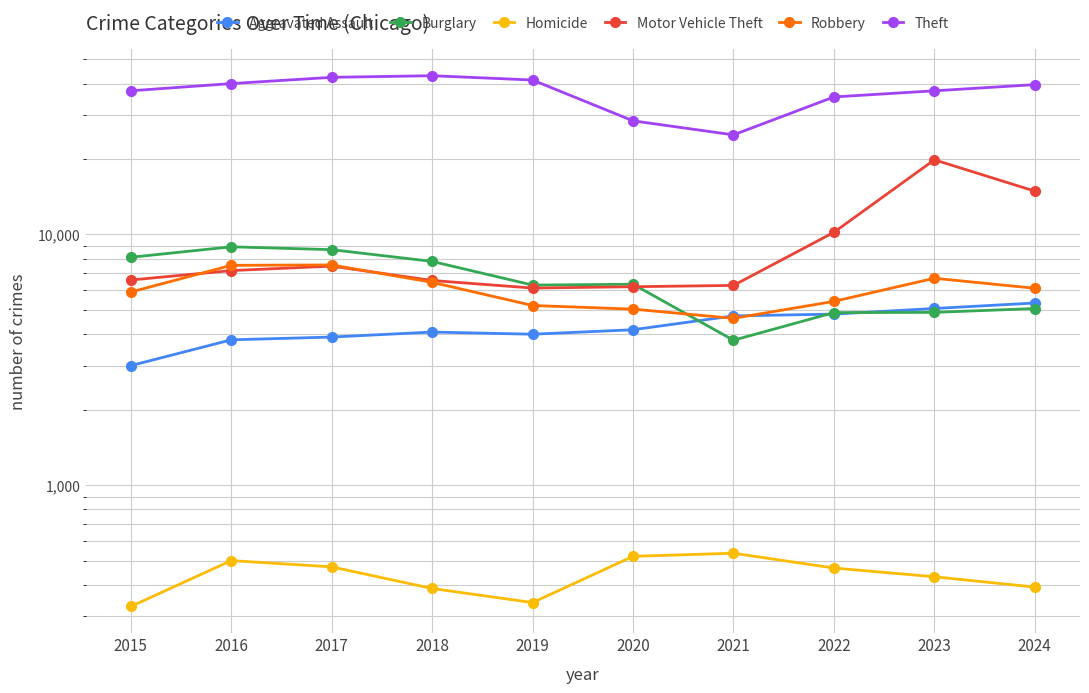

What are all the series names shown in the legend?

Aggravated Assault, Burglary, Homicide, Motor Vehicle Theft, Robbery, Theft